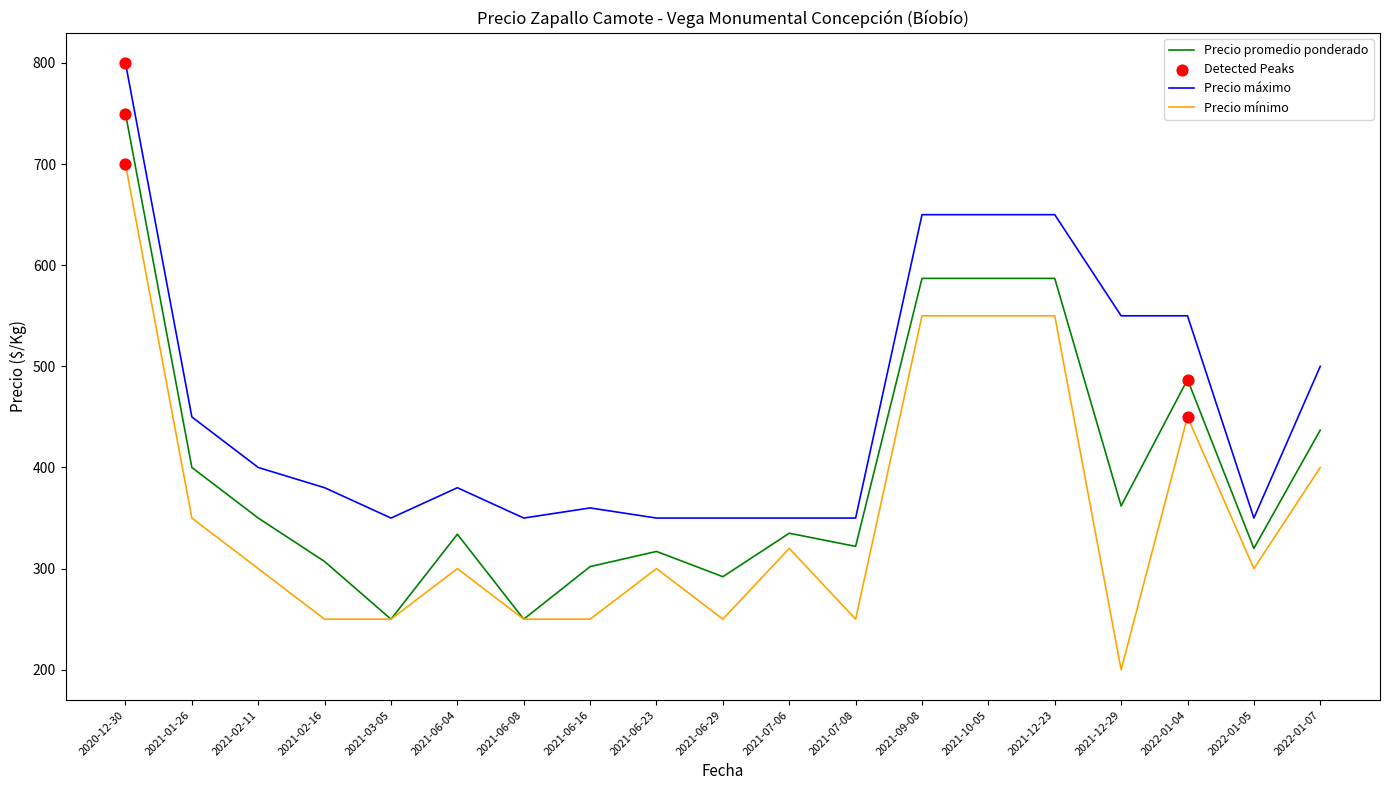

True or false: Precio promedio ponderado and Precio máximo intersect in this chart.

False